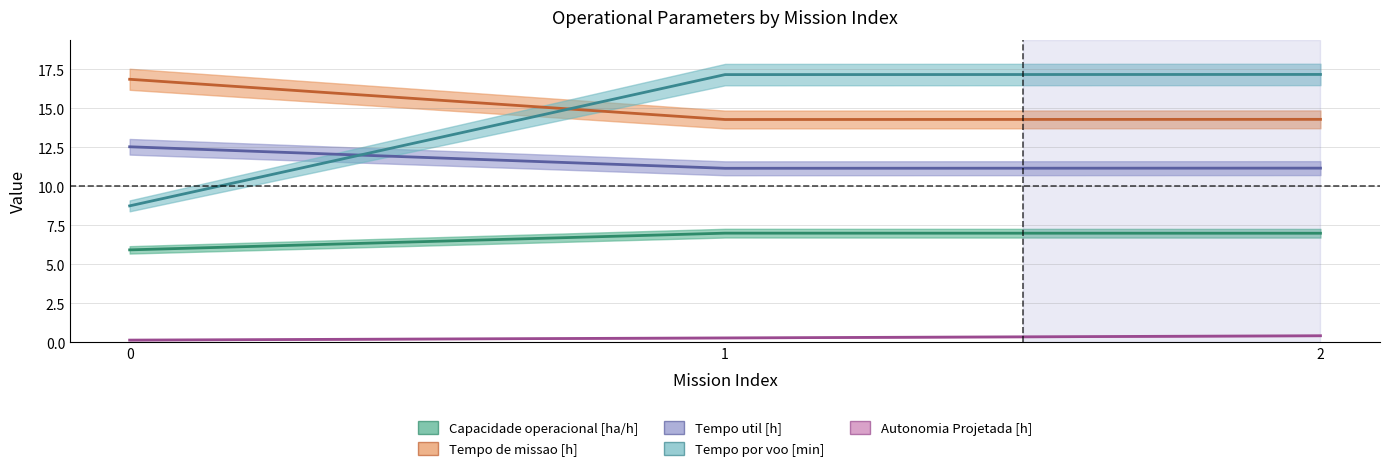

Which series has the largest total across all categories?

Tempo de missao [h]